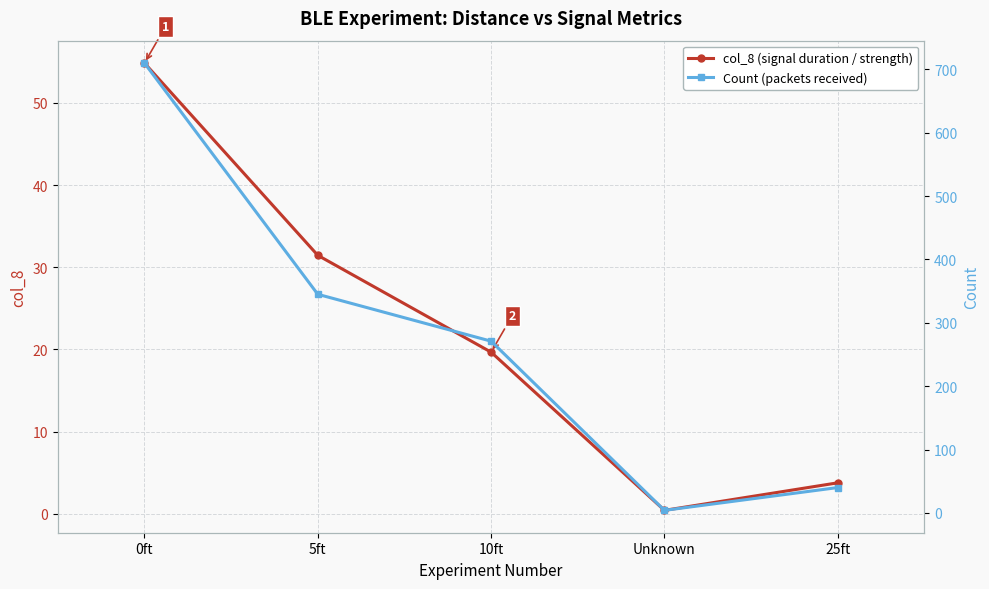

True or false: col_8 (signal duration / strength) and Count (packets received) intersect in this chart.

False